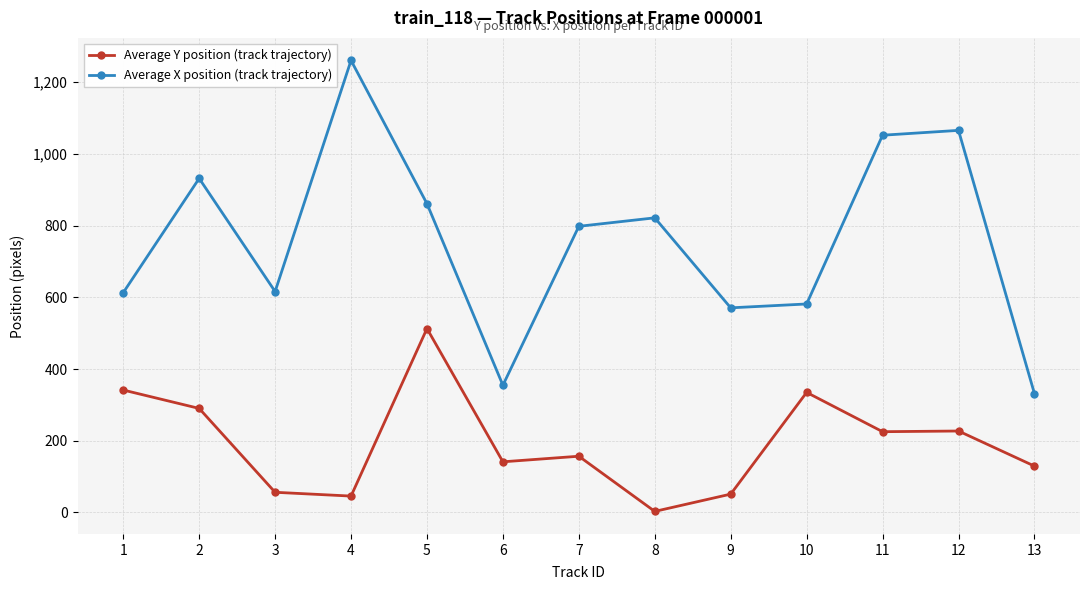

True or false: Average X position (track trajectory) and Average Y position (track trajectory) cross at least once.

False